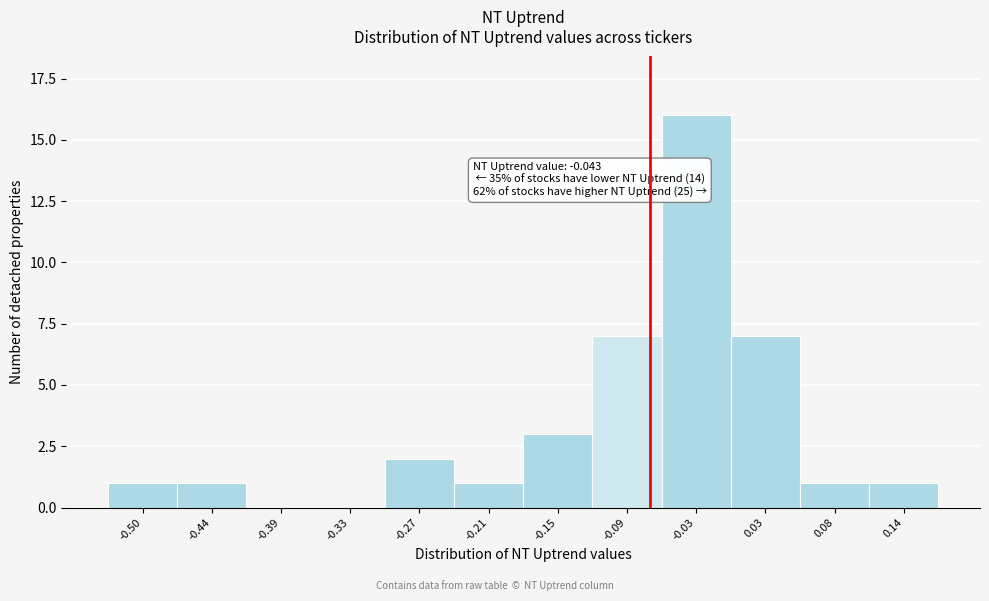

Reading left to right, what are all the values shown in this chart?

-0.50=1	-0.44=1	-0.39=0	-0.33=0	-0.27=2	-0.21=1	-0.15=3	-0.09=7	-0.03=16	0.03=7	0.08=1	0.14=1